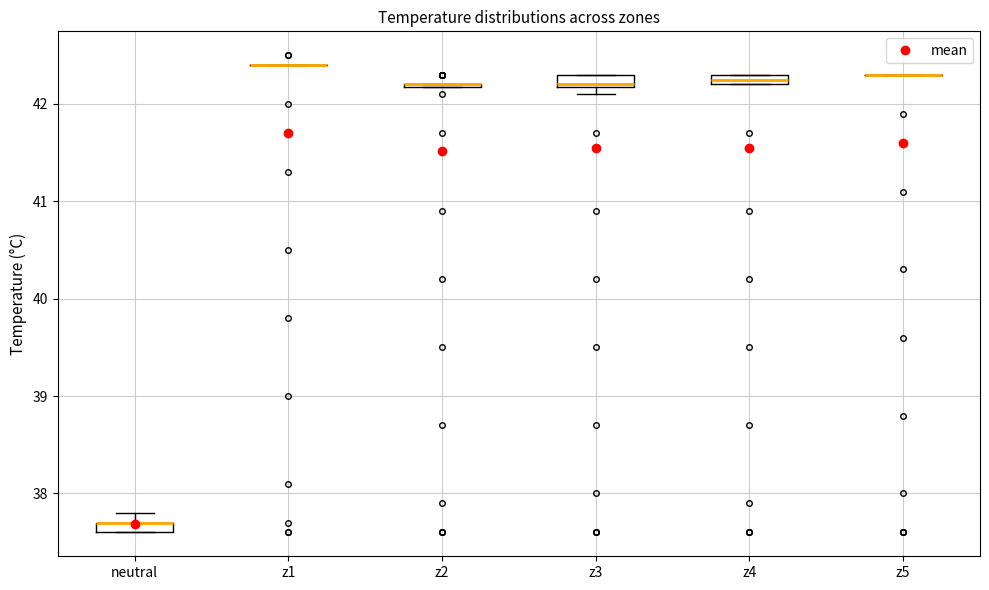

Where is the upper edge of the box for z4 on the y-axis? The values are not printed on the chart, so give them approximately, as read against the axis.

42.3